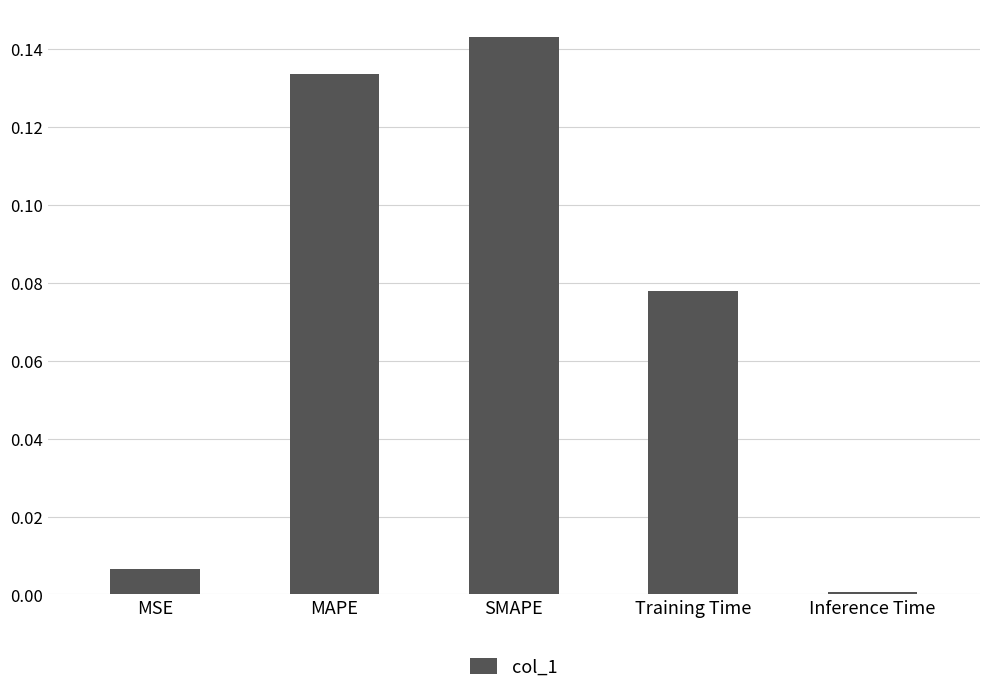

What is the sum of all values?

0.4